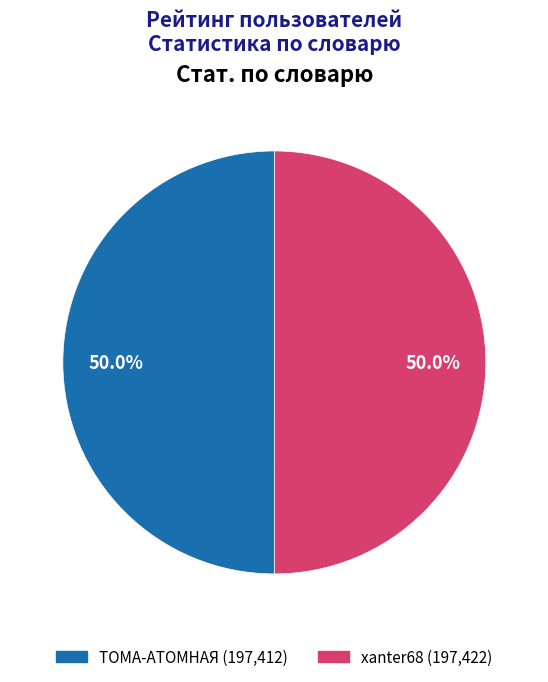

Combined, what portion of the pie is xanter68 and ТОМА-АТОМНАЯ?

100.0%